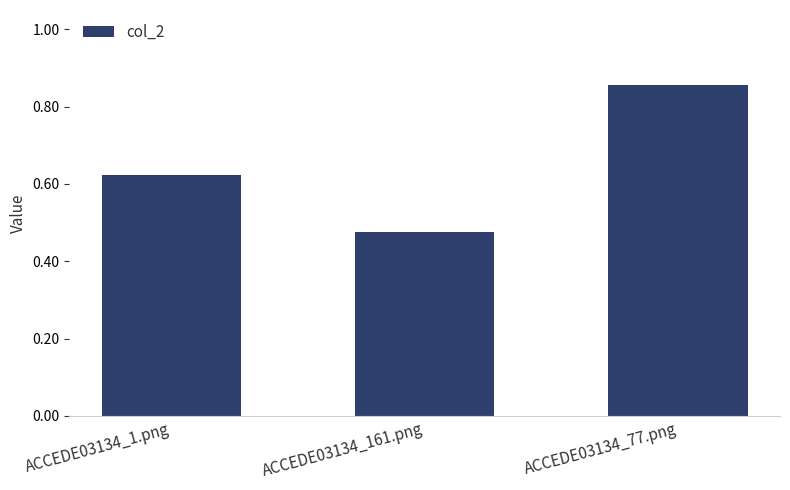

Where is the data nearest to the value 0?

ACCEDE03134_161.png